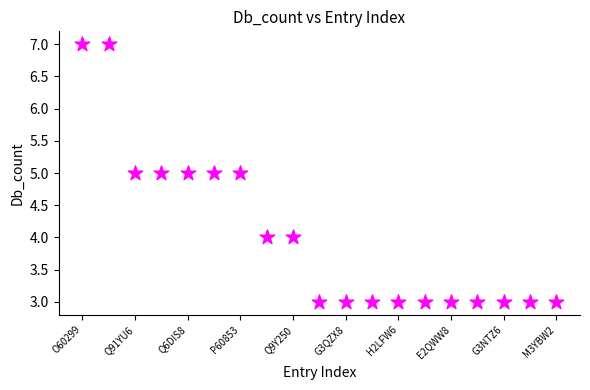

What is the range of Y values (max minus min)?

4